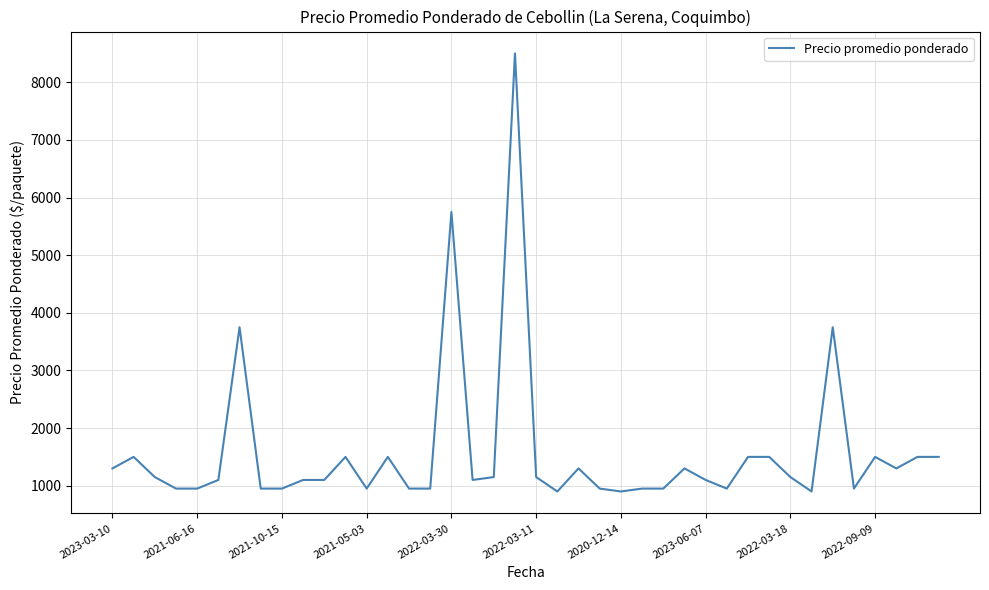

Reading left to right, what are all the values shown in this chart?

1300	1500	1150	950	950	1100	3750	950	950	1100	1100	1500	950	1500	950	950	5750	1100	1150	8500	1150	900	1300	950	900	950	950	1300	1100	950	1500	1500	1150	900	3750	950	1500	1300	1500	1500